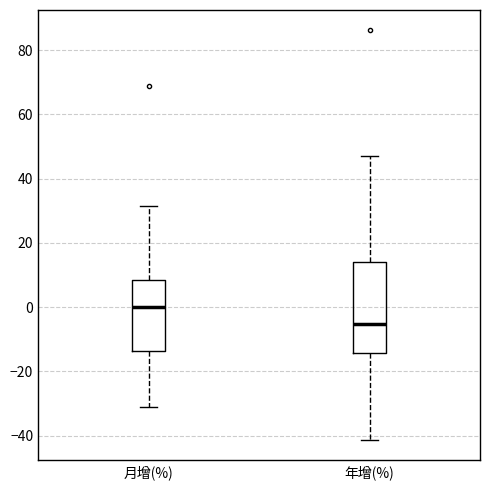

Reading left to right, transcribe this box plot: for each box, give where its median line is, the range the box spans, and where its two whiskers end, as read against the y-axis. The values are not printed on the chart, so give them approximately, as read against the axis.

月增(%): median 0, box -14 to 8, whiskers -30 to 32
年增(%): median -6, box -14 to 14, whiskers -42 to 48